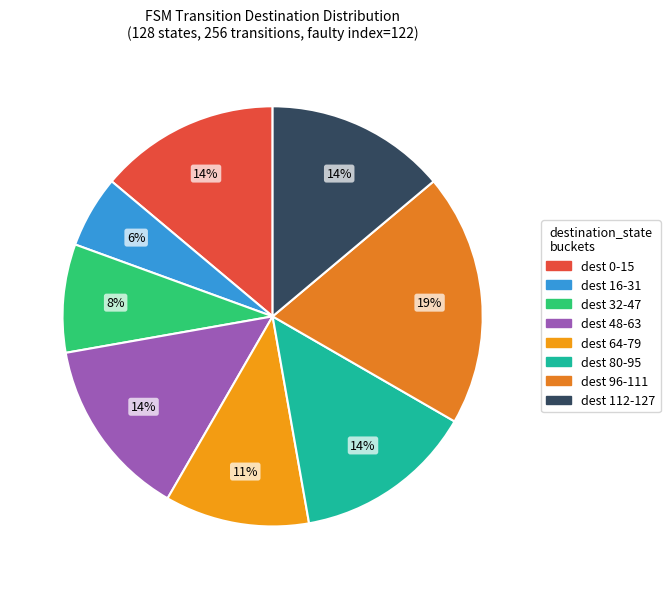

Count the number of slices in the pie.

8